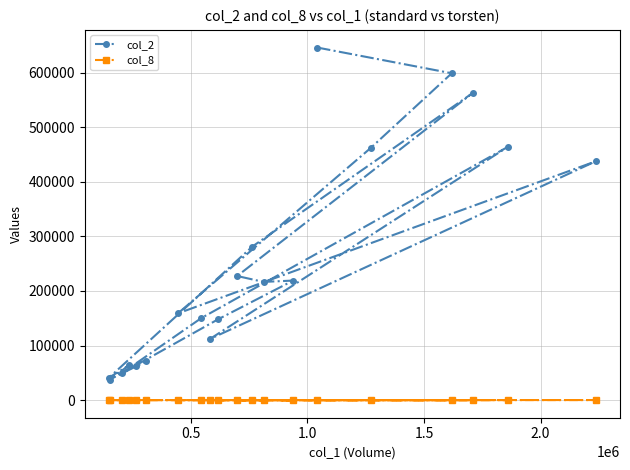

True or false: col_2 and col_8 cross at least once.

False